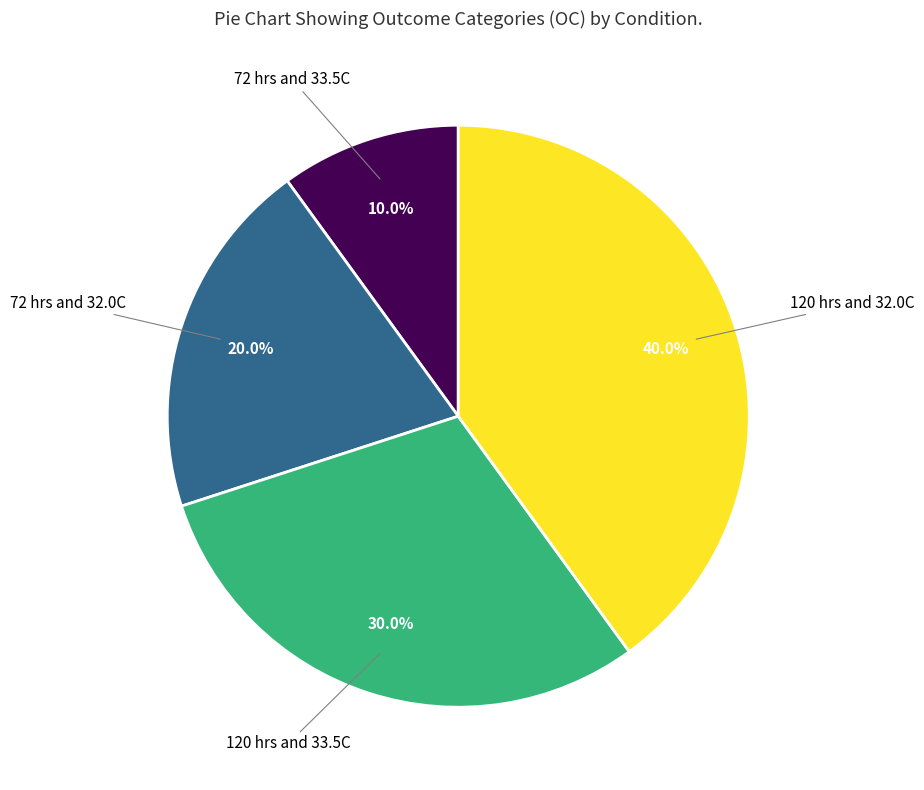

To the nearest percent, what portion does 120 hrs and 32.0C represent?

40%